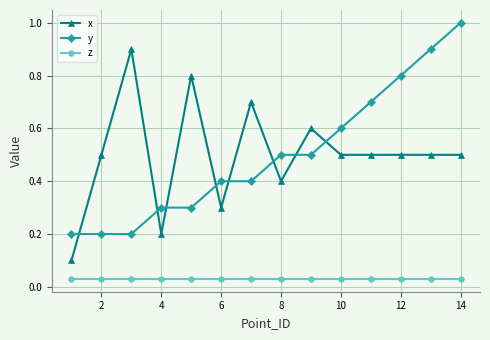

True or false: y and x intersect in this chart.

True